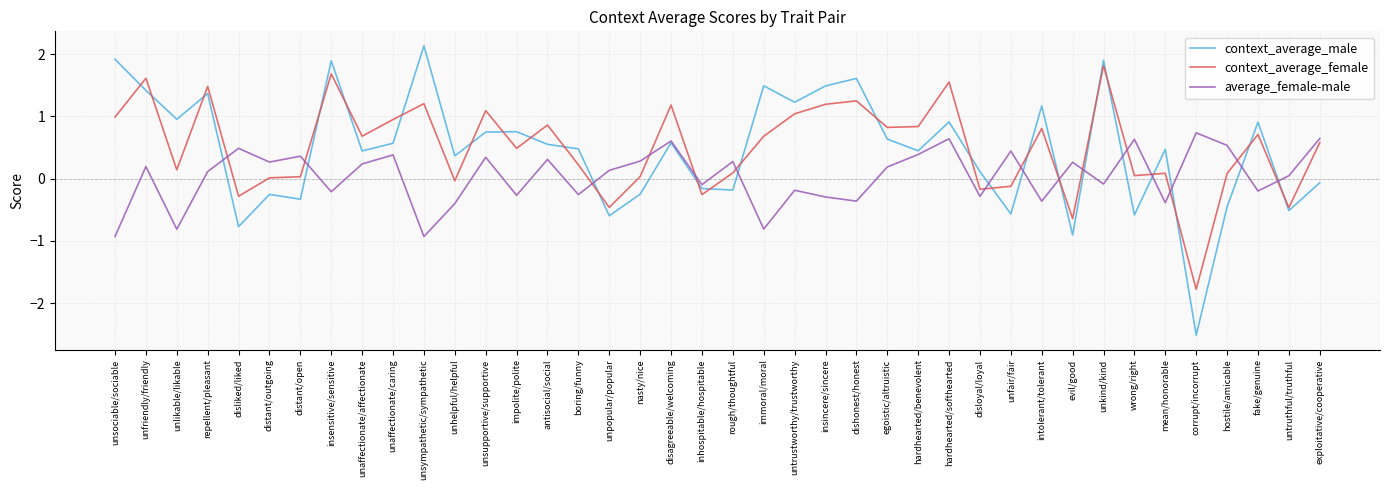

What is the difference between the maximum and minimum values in the average_female-male series?

1.7